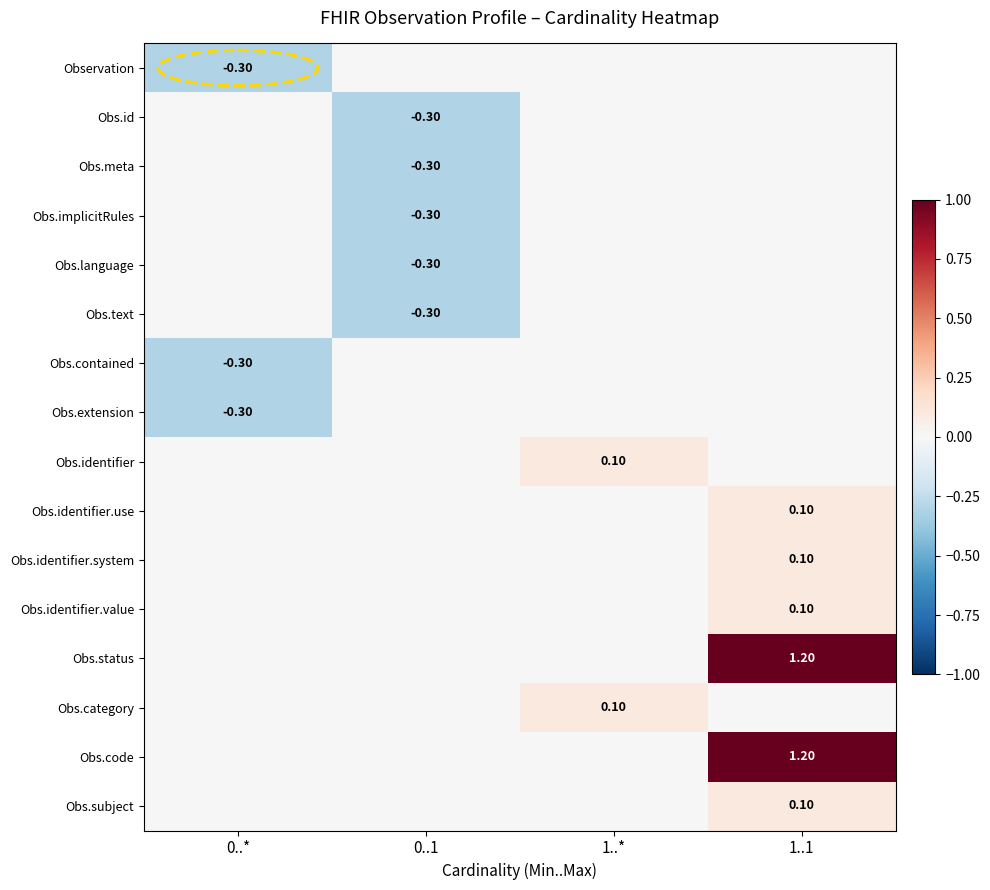

What is the spread (max minus min) of values at 0..1?

0.3